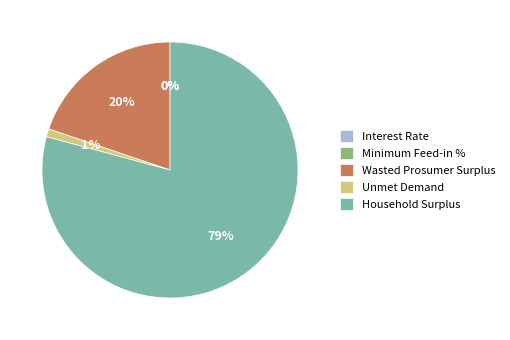

Is there any slice that represents more than half of the pie?

Yes